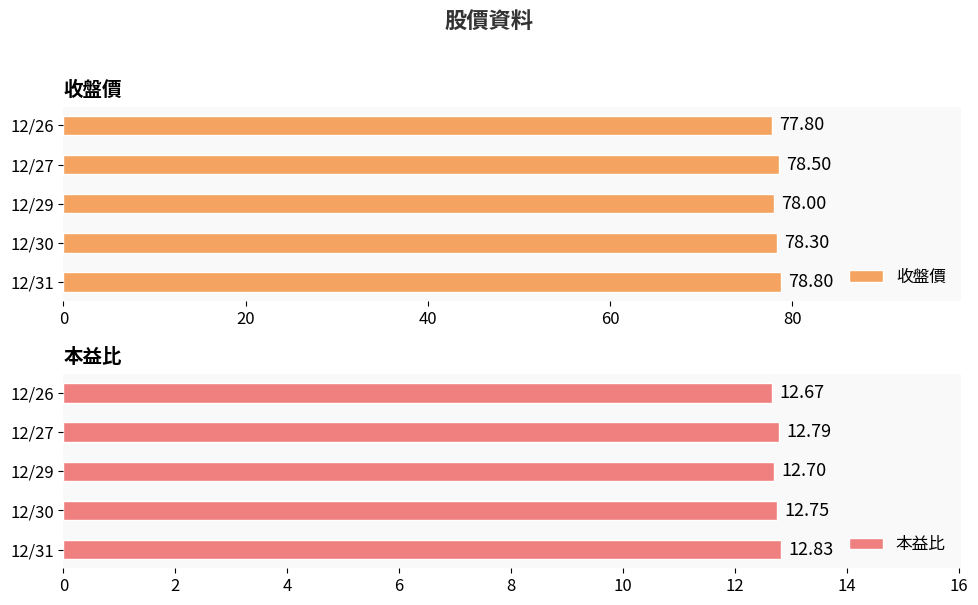

Which series has the largest range (max minus min)?

收盤價